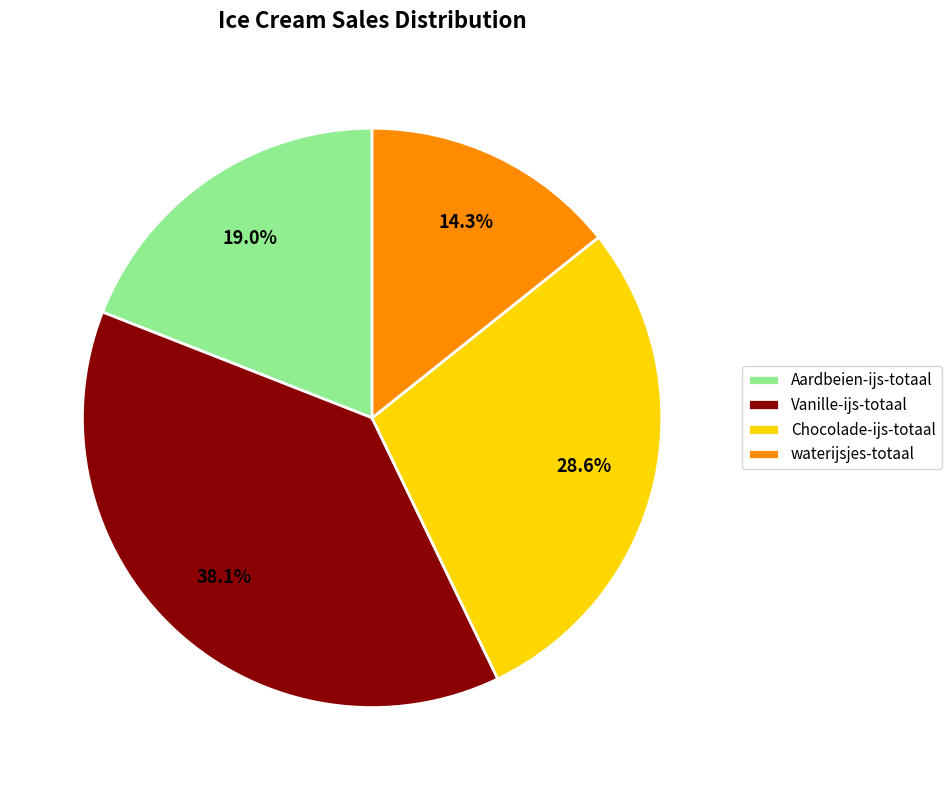

To the nearest percent, what portion does Vanille-ijs-totaal represent?

38%